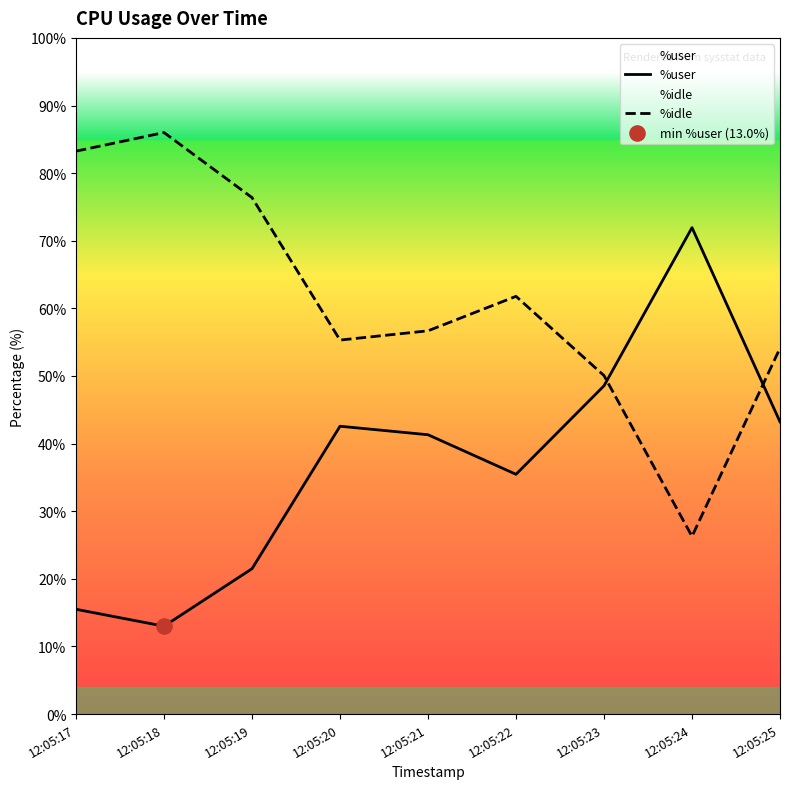

Which series reaches the maximum Y coordinate?

%idle